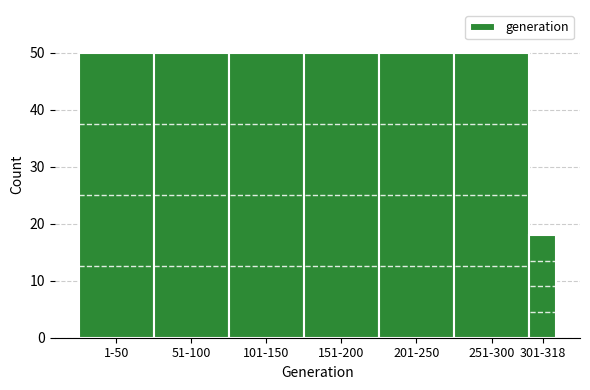

Reading left to right, list all the values displayed in this chart.

1-50=50	51-100=50	101-150=50	151-200=50	201-250=50	251-300=50	301-318=18